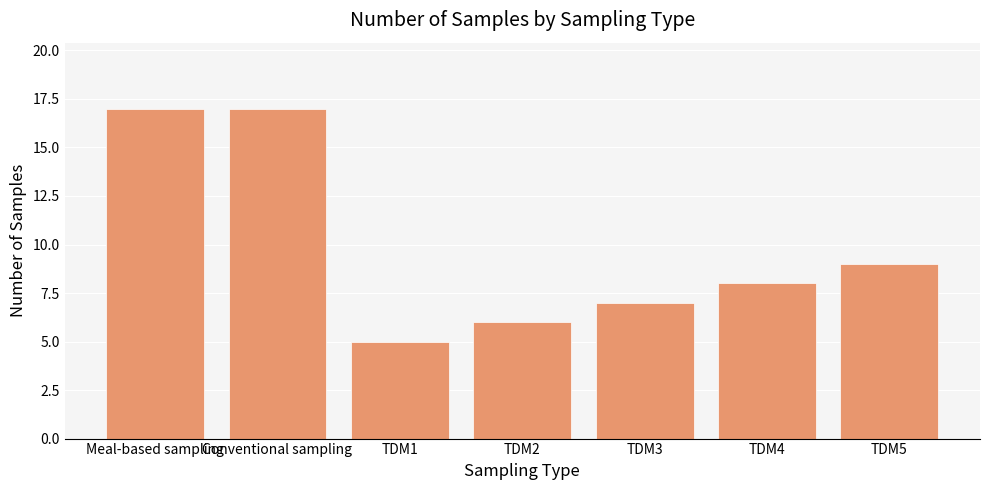

What is the ratio of the value at TDM5 to the value at Meal-based sampling?

0.5